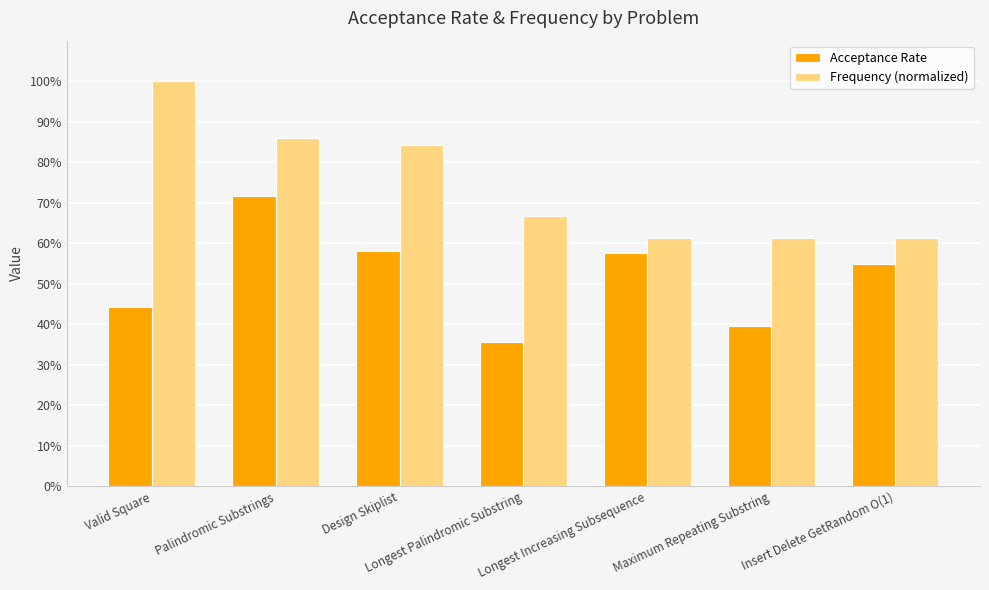

Count the Acceptance Rate values in the range 0 to 1.

7